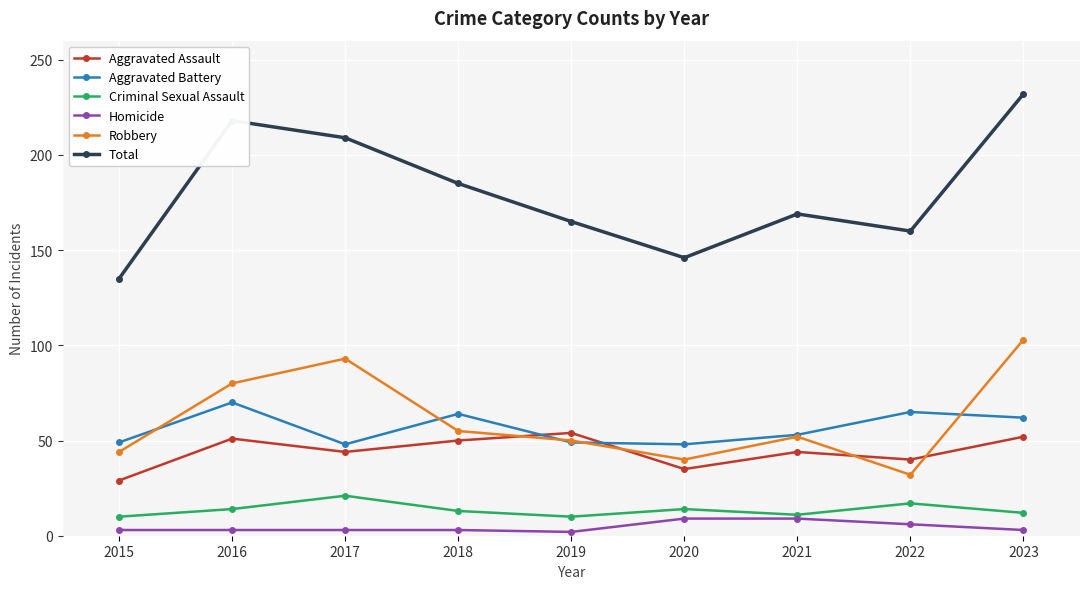

What is the value of the Homicide point at the 7th from the left?

9